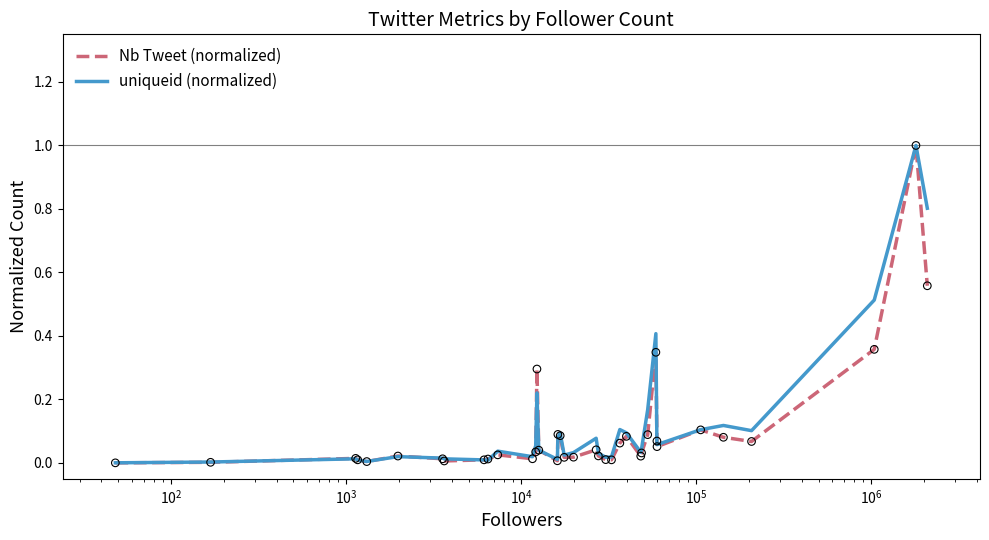

Which series has the largest range (max minus min)?

Nb Tweet (normalized)